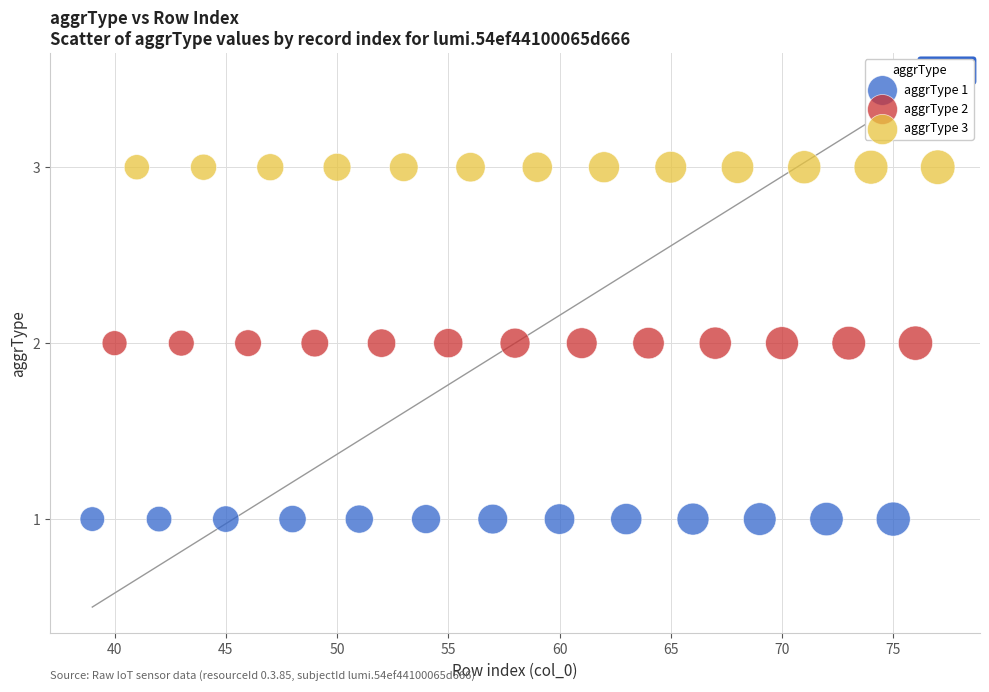

Which series reaches the maximum Y coordinate?

aggrType 3